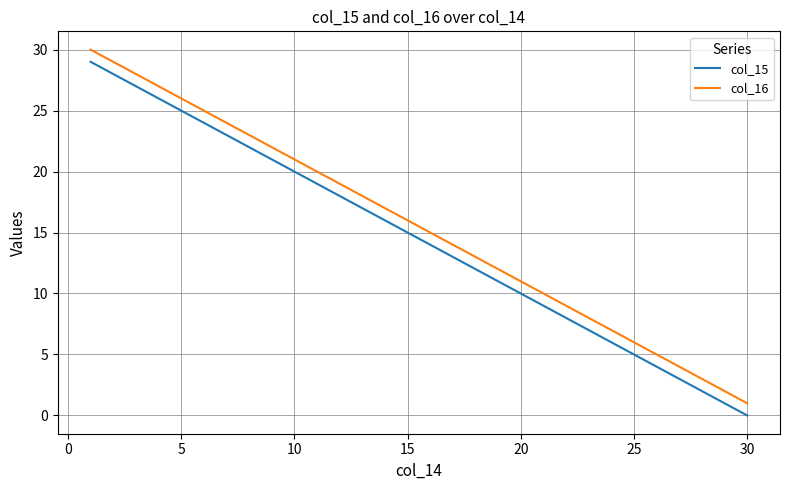

True or false: col_16 and col_15 cross at least once.

False